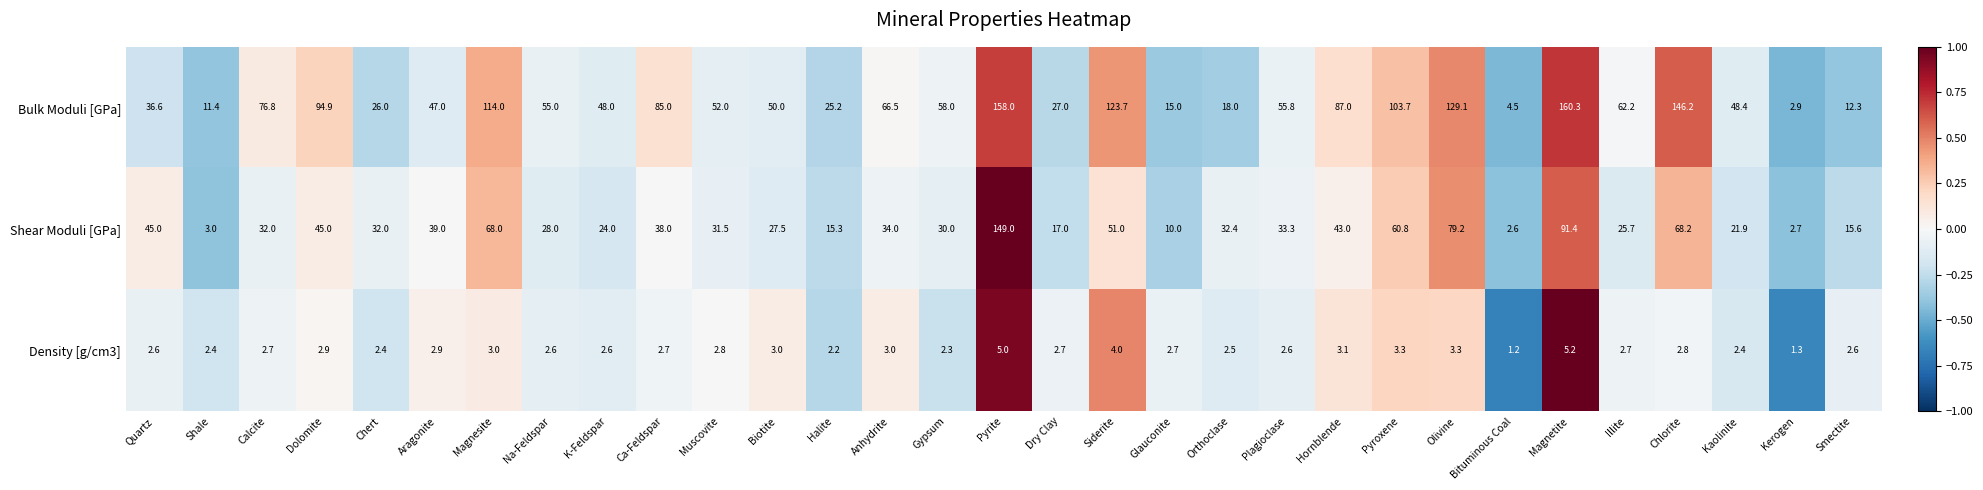

Which category has the lowest value across all series?

Bituminous Coal